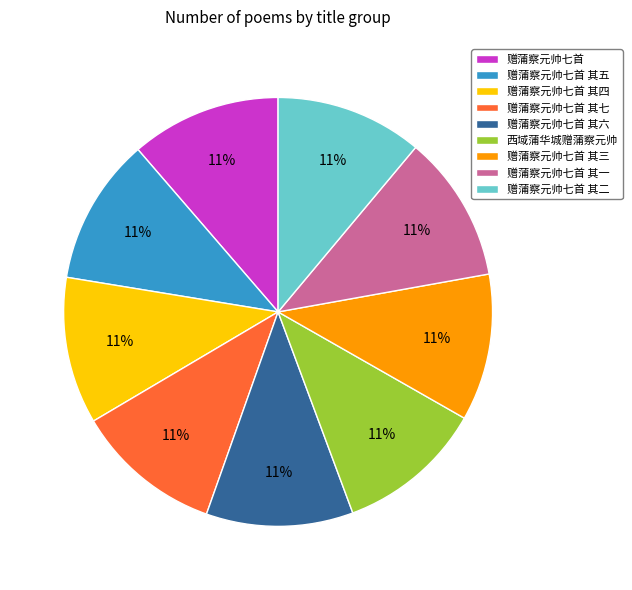

To the nearest percent, what portion does 西域蒲华城赠蒲察元帅 represent?

11%